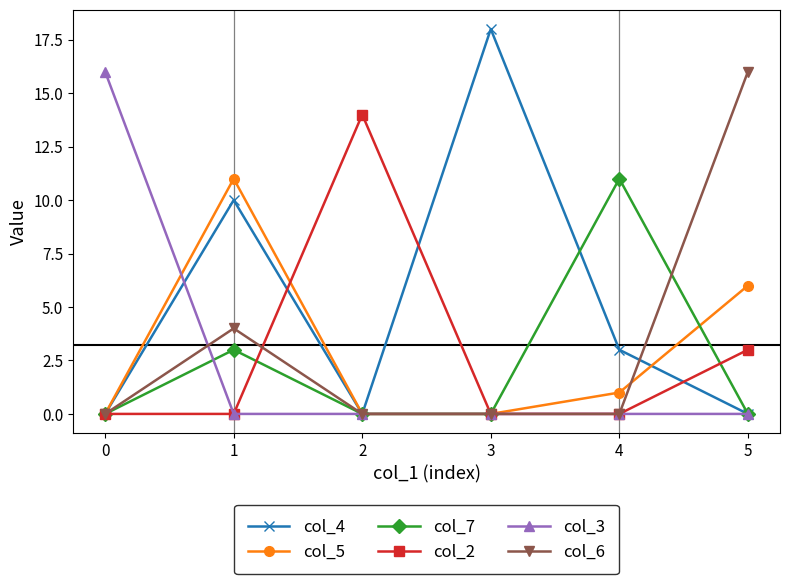

What is the spread (max minus min) of values at 2?

14